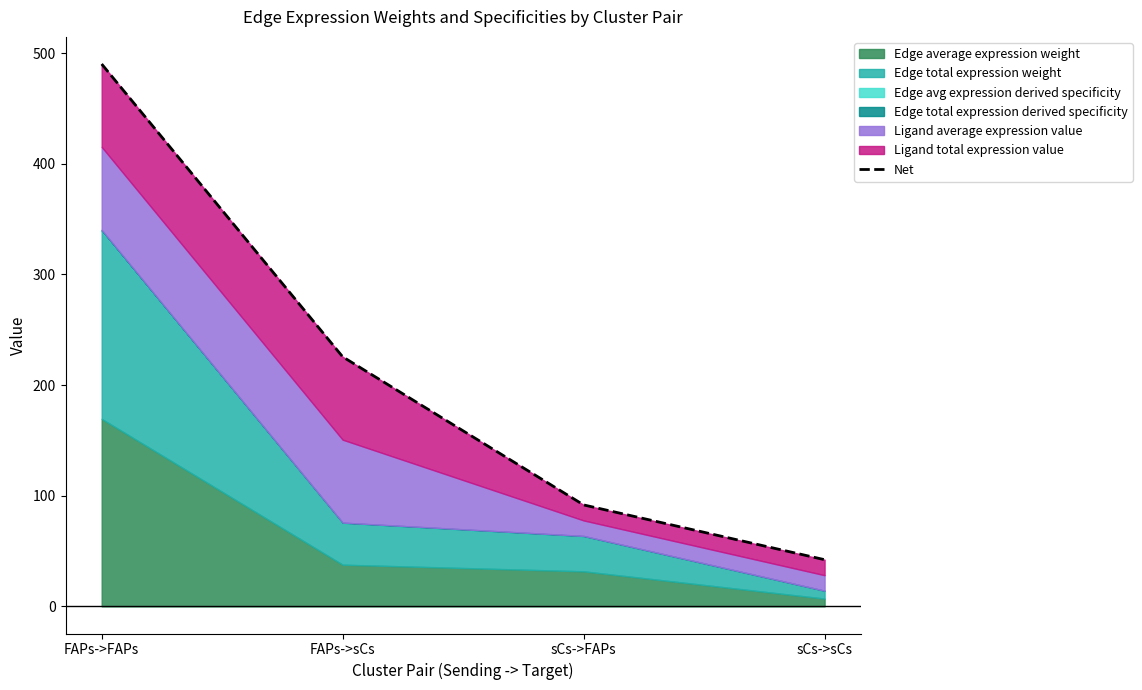

True or false: the data shows 323.0 at FAPs->FAPs.

False